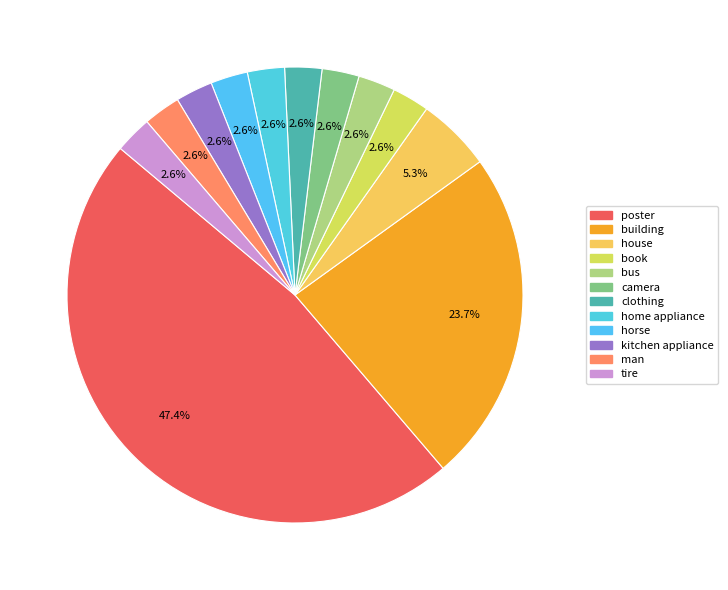

The poster slice represents 47% of the pie. True or false?

True